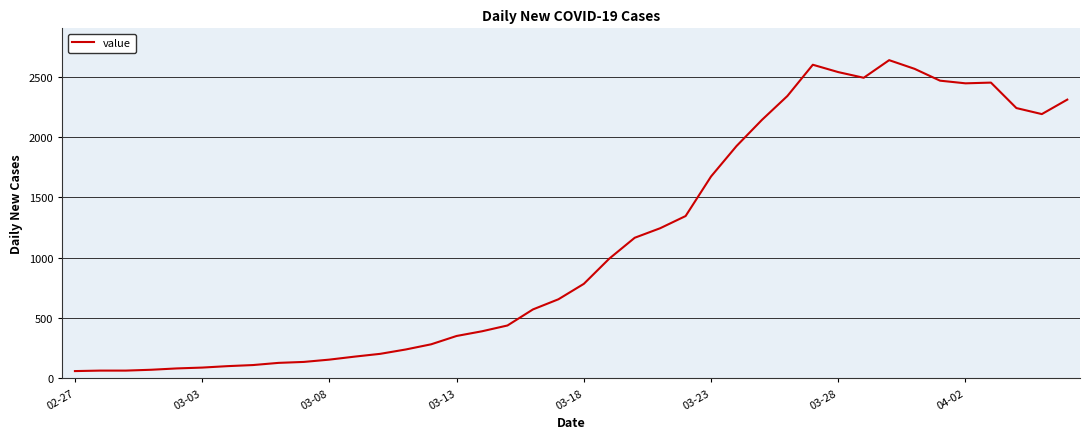

What is the difference between the maximum and minimum values?

2577